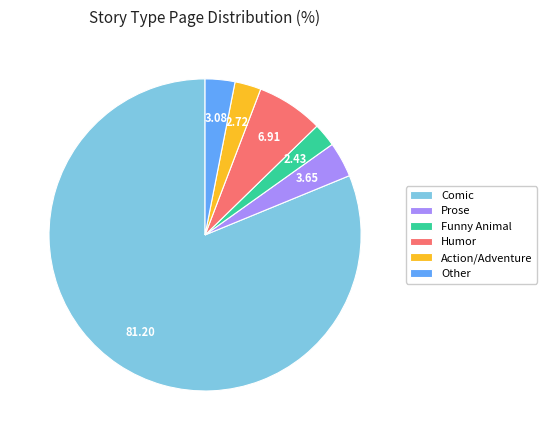

Approximately how many times larger is the value at Humor compared to Other?

2.2